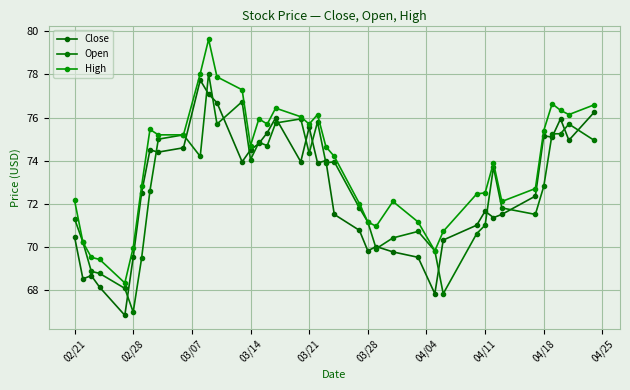

What is the average value of the Open series?

72.7